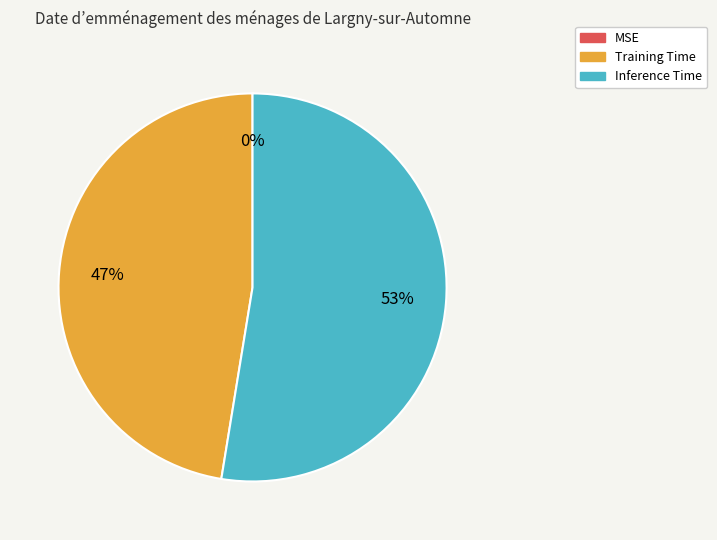

To the nearest percent, what portion does Training Time represent?

47%